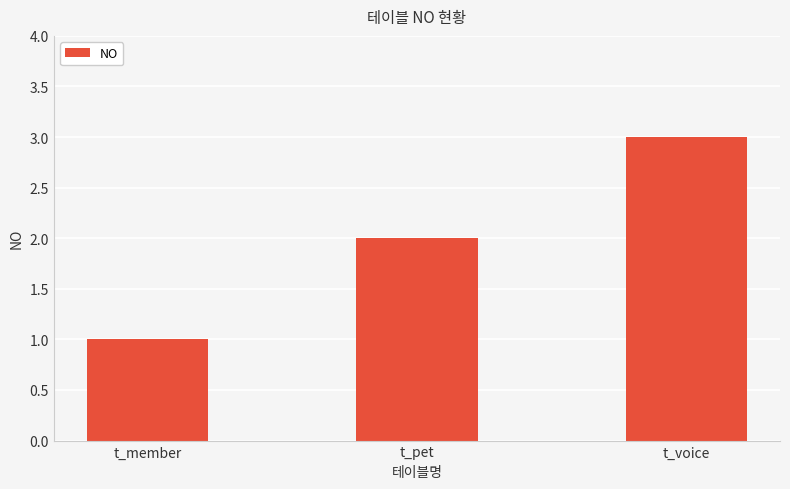

How many categories are shown in the chart?

3